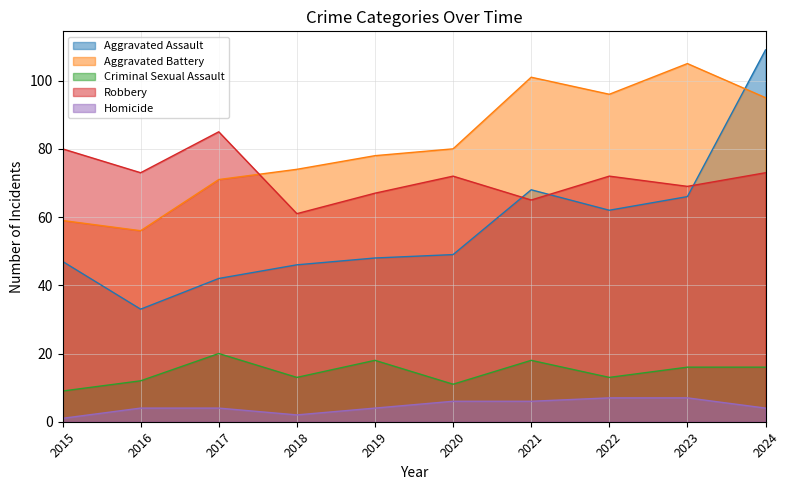

What is the value of the Aggravated Assault point at the 5th from the left?

48